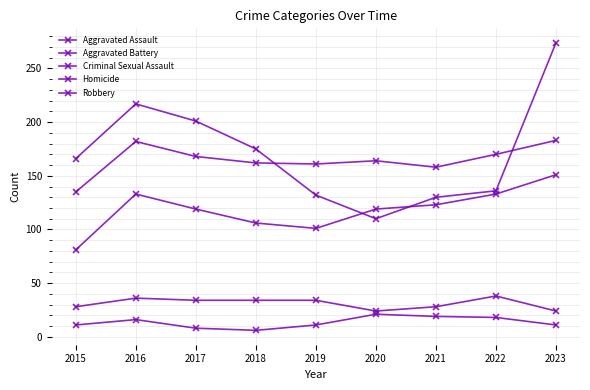

Where is the first local maximum for Robbery?

2016